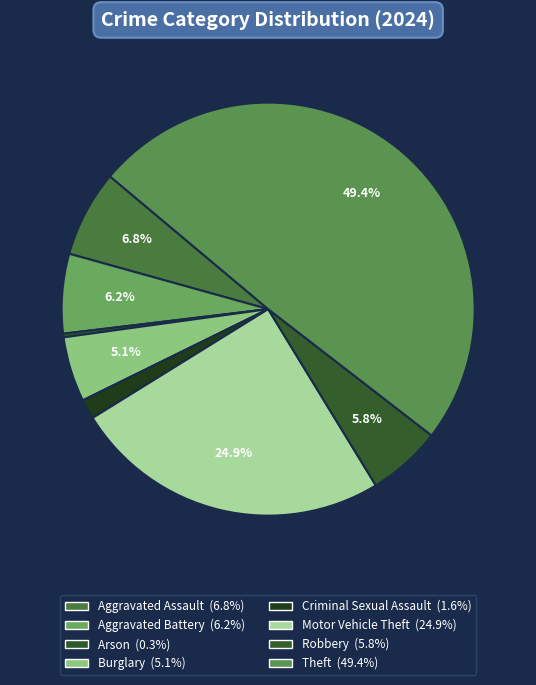

Does any single category account for the majority?

No